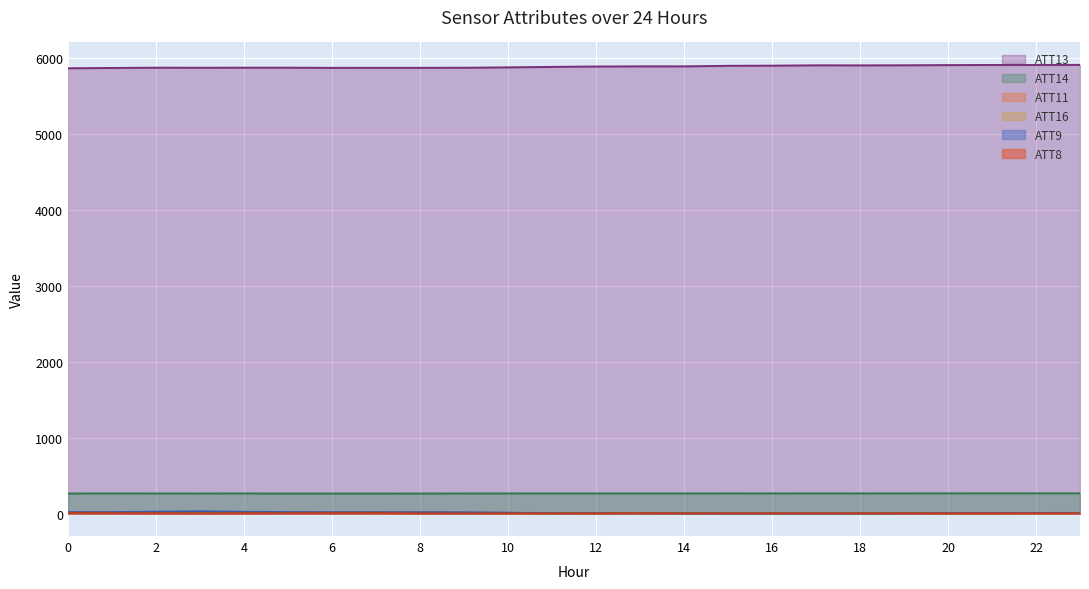

Rank the series by their maximum value, from highest to lowest.

ATT13, ATT14, ATT9, ATT11, ATT16, ATT8